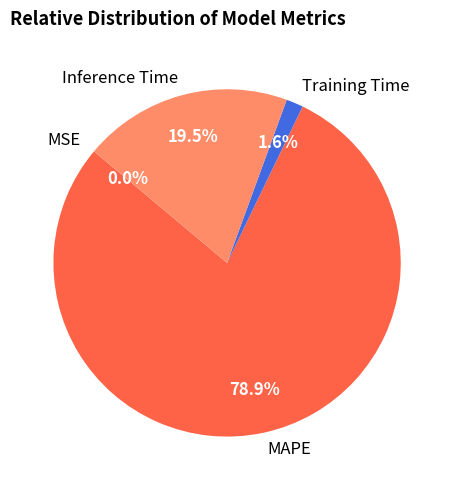

Do MAPE and Inference Time together represent more than half of the pie?

Yes